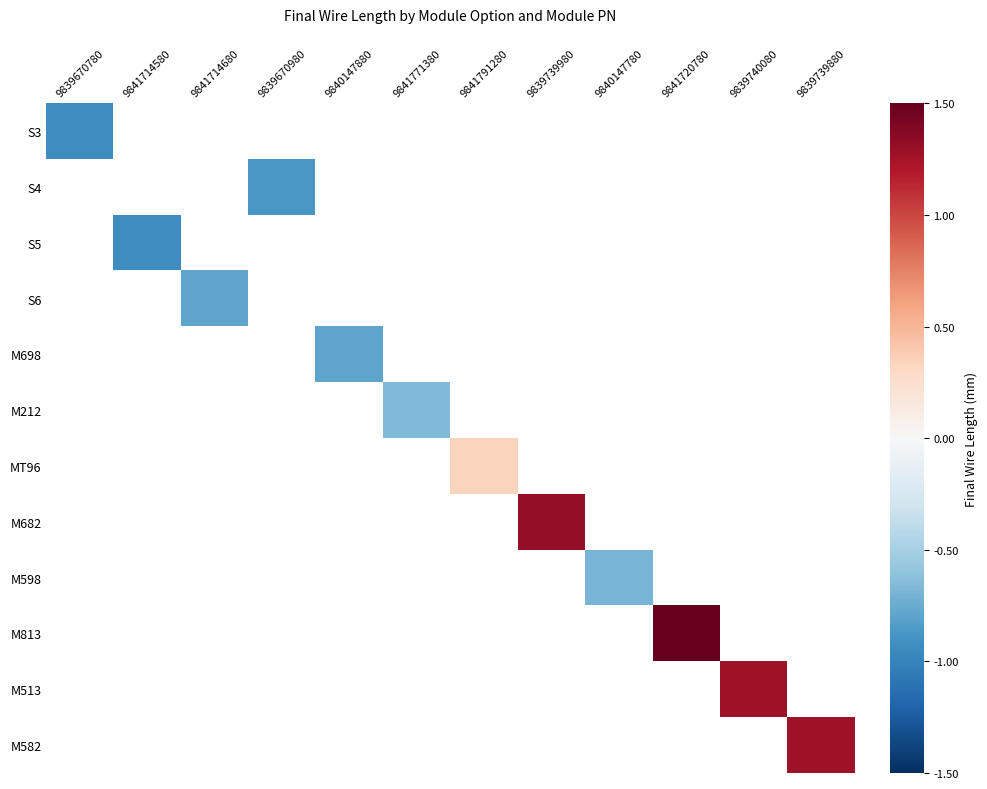

At which category does the chart reach its peak across all series?

9841720780